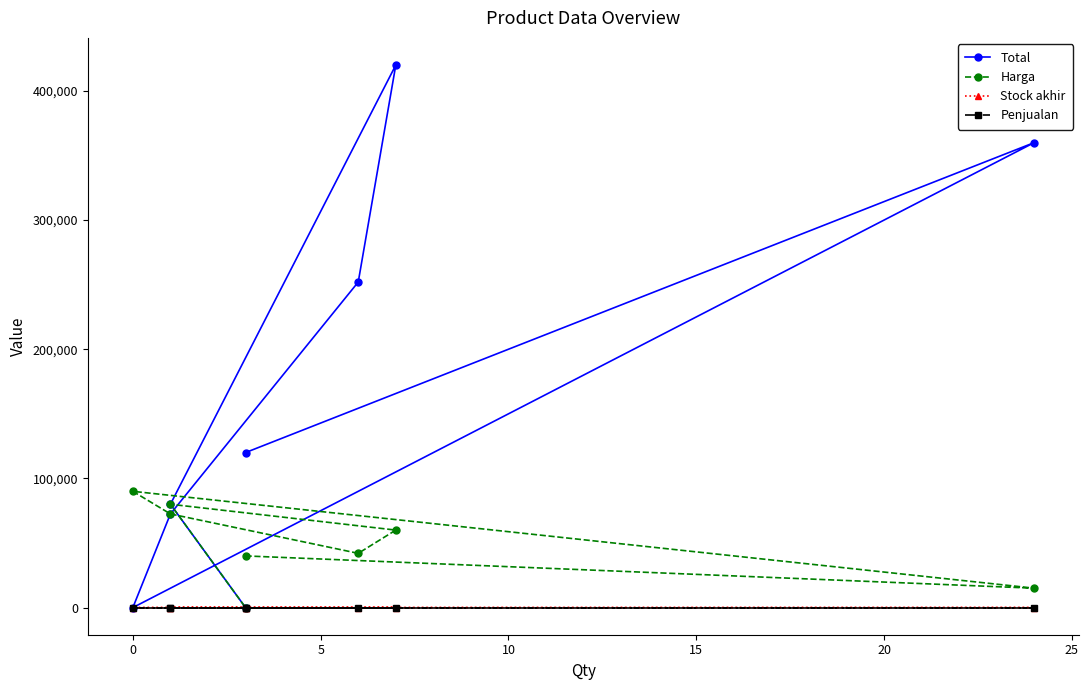

What is the approximate value of Harga at 15?

42000